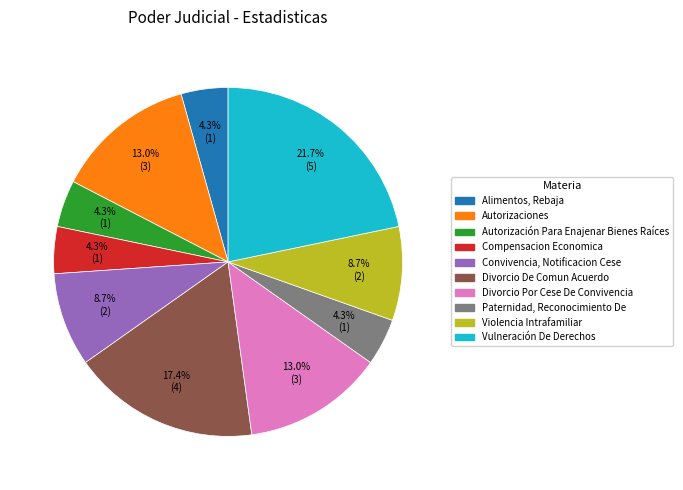

What is the ratio of the value at Alimentos, Rebaja to the value at Compensacion Economica?

1.0